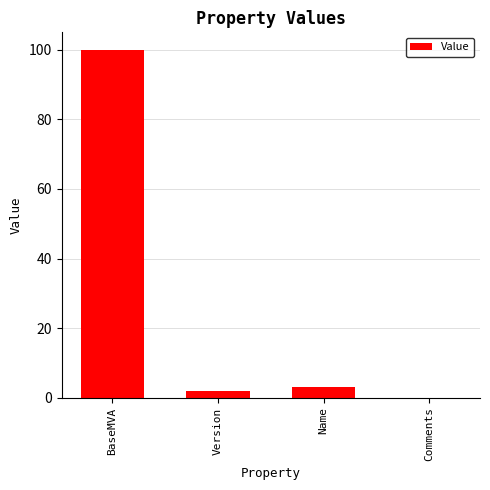

What is the maximum value shown in the chart?

100